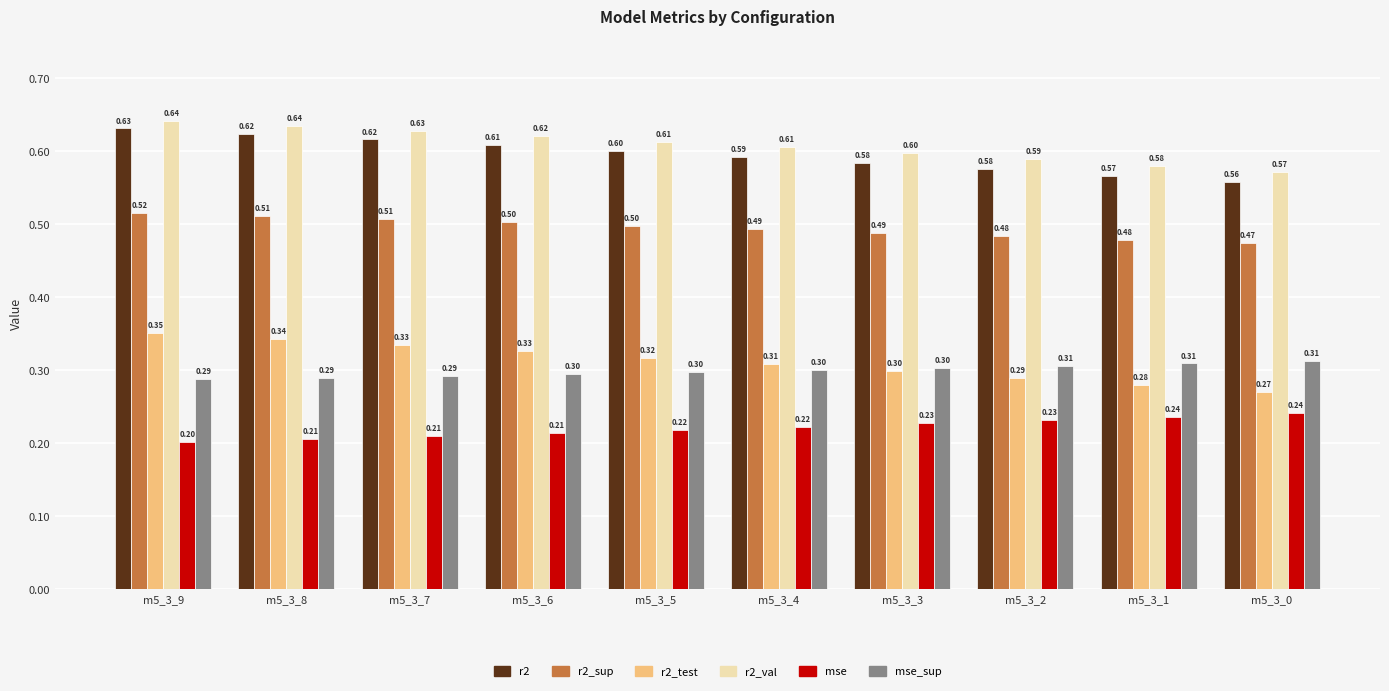

What is the total value across all series at m5_3_7?

2.6